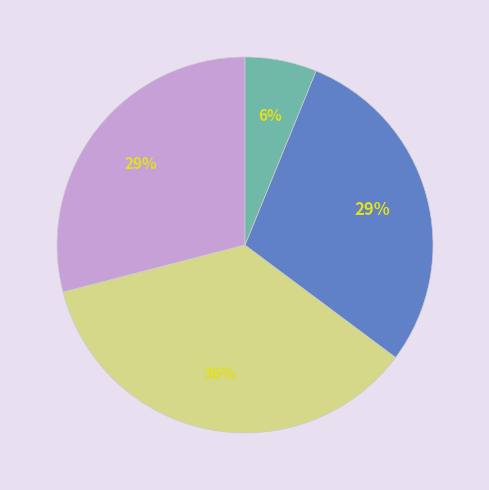

Does any single category account for the majority?

No